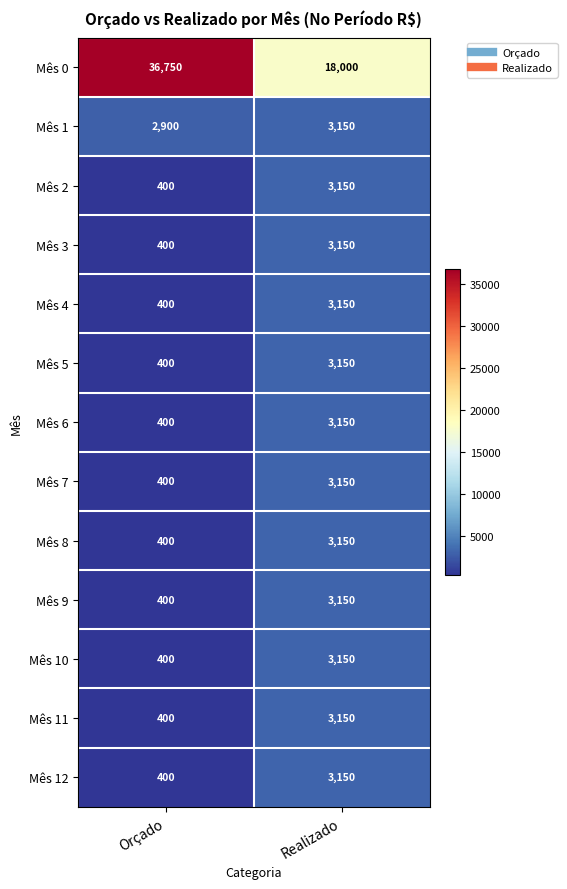

Rank the categories by Mês 4 value from highest to lowest.

Realizado, Orçado